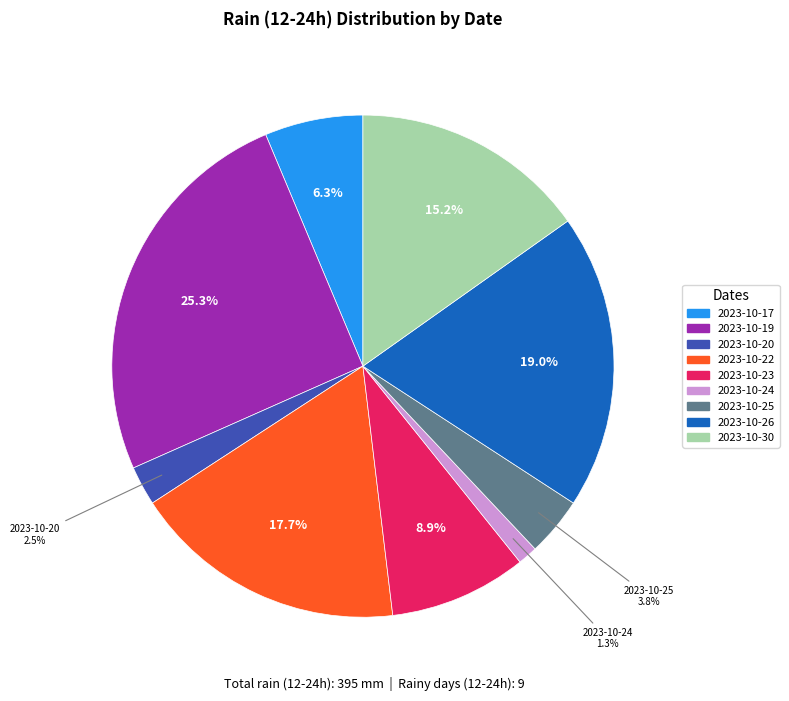

Is there any slice that represents more than half of the pie?

No